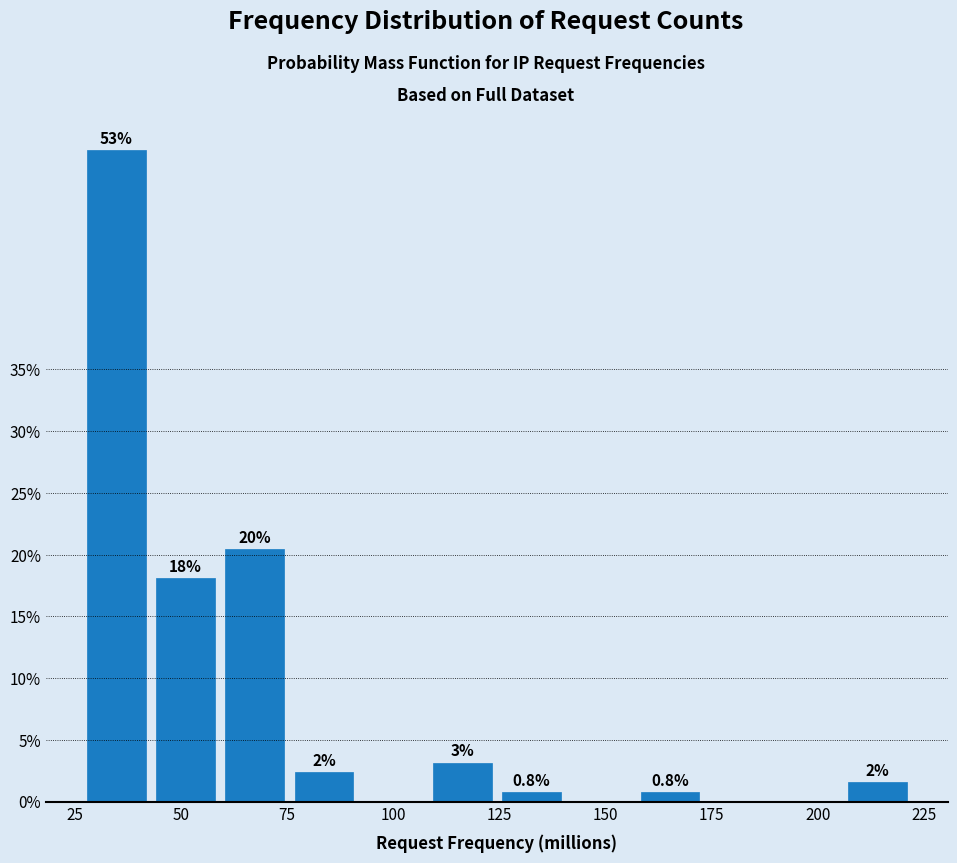

Around what value on the x-axis is the tallest bar? Give the approximate position of its centre, as read against the axis.

35